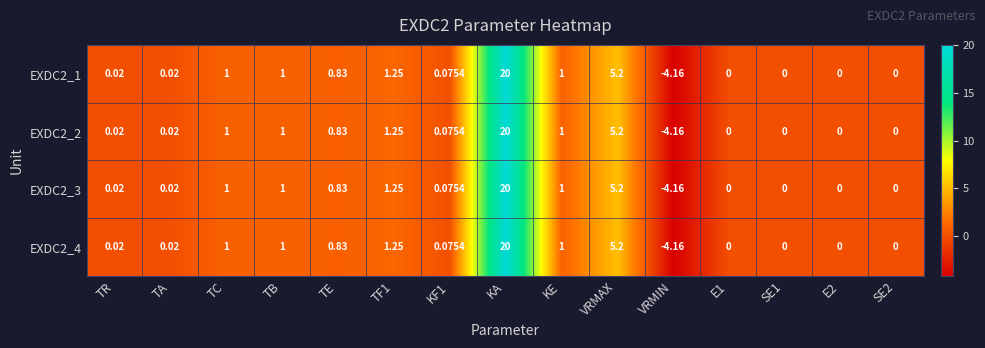

How many values in EXDC2_3 are below zero?

1